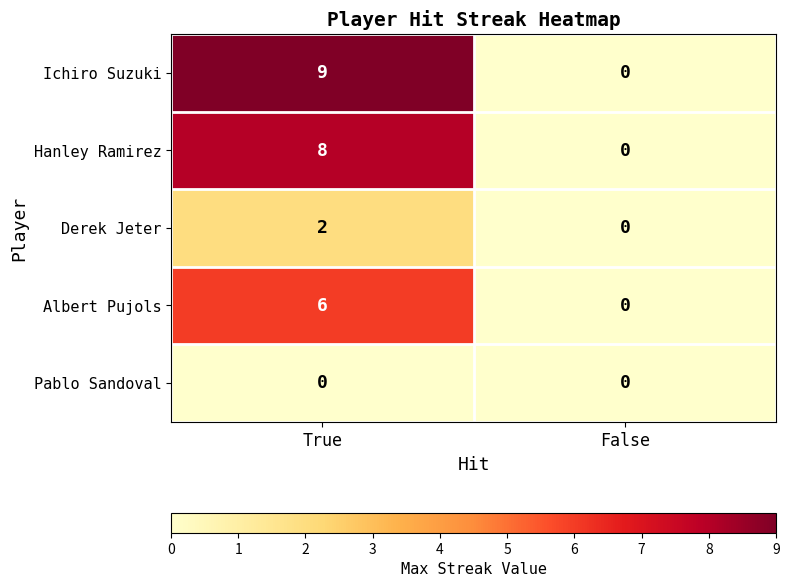

At how many categories does at least one series exceed 5?

1